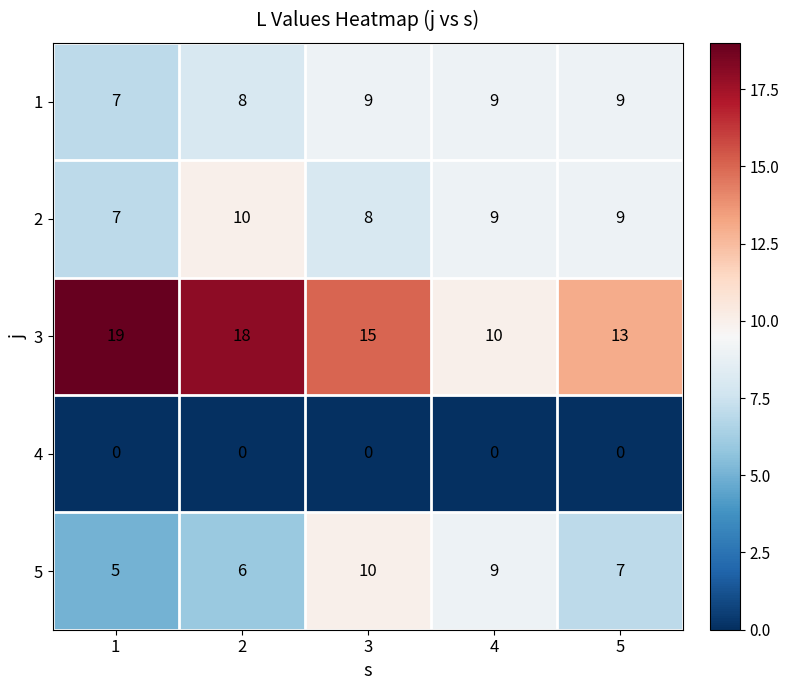

Which series has the widest spread of values?

3